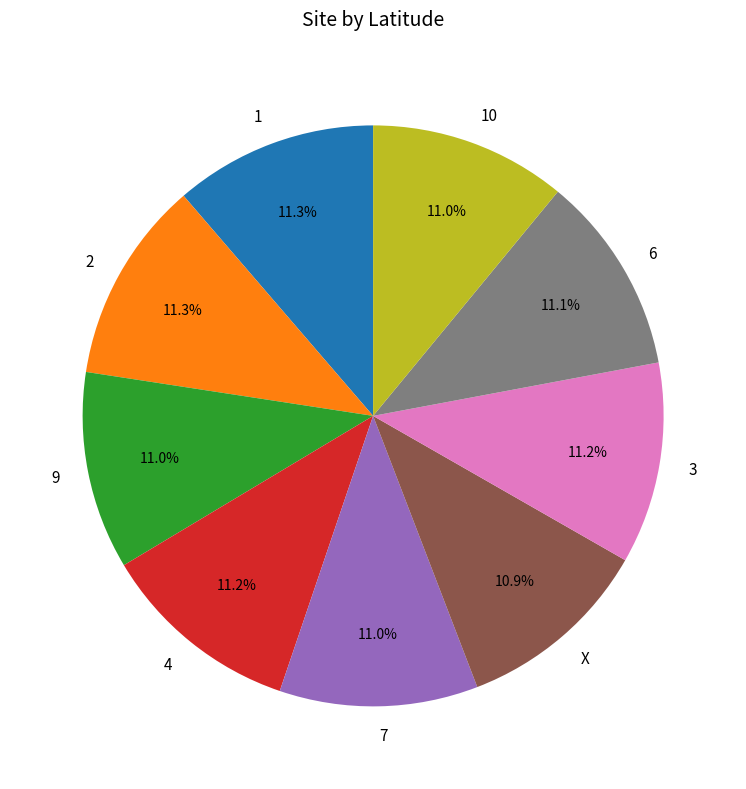

What percentage is NOT represented by 4?

88.8%